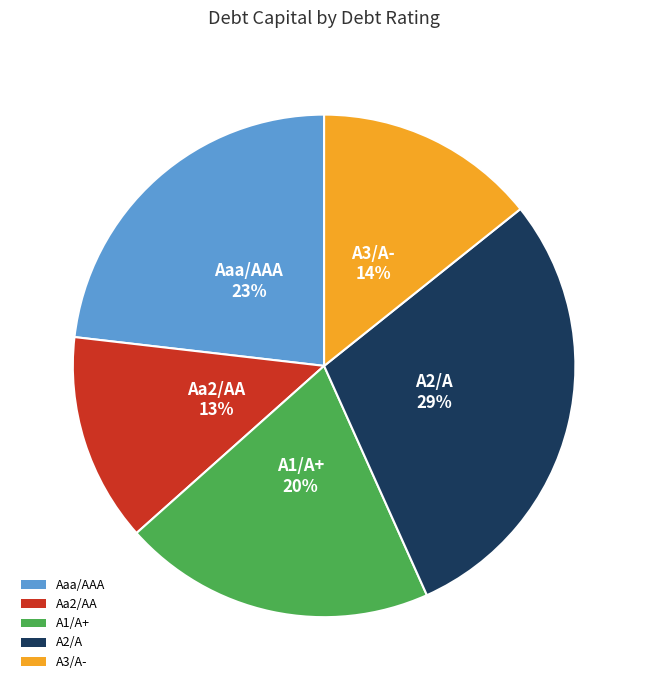

To the nearest percent, what is the combined percentage of Aa2/AA and A2/A?

42%